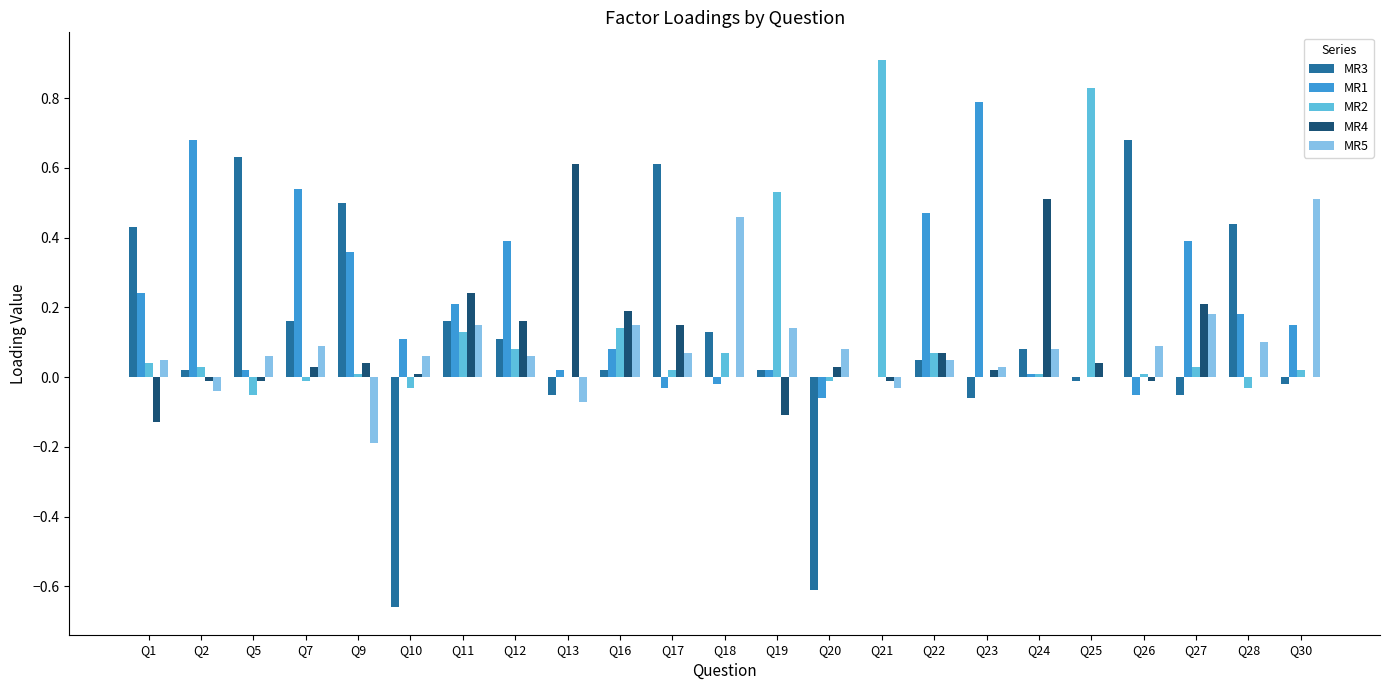

Is the value of MR3 at Q22 greater than the value of MR1 at Q1?

No